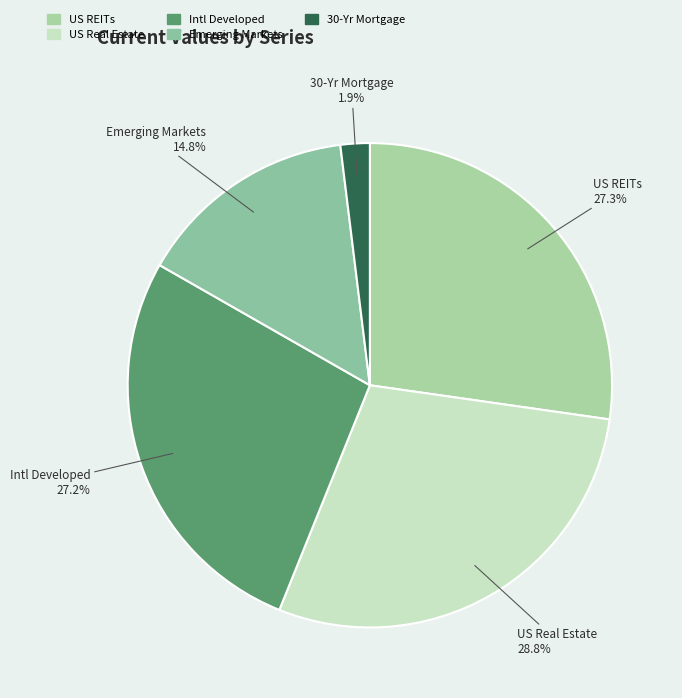

To the nearest percent, what percentage of the pie is Emerging Markets?

15%